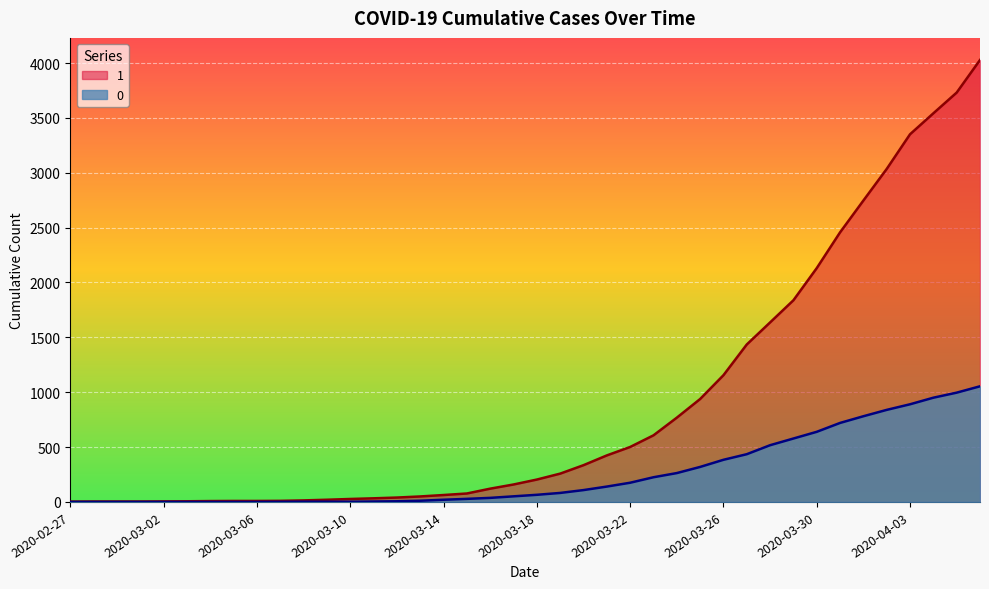

Where does the 0 series first go above 65?

2020-03-19